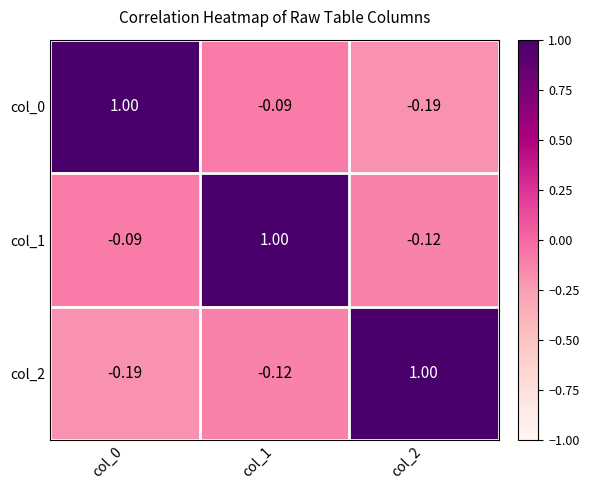

Is the value of col_0 at col_1 greater than the value of col_1 at col_1?

No